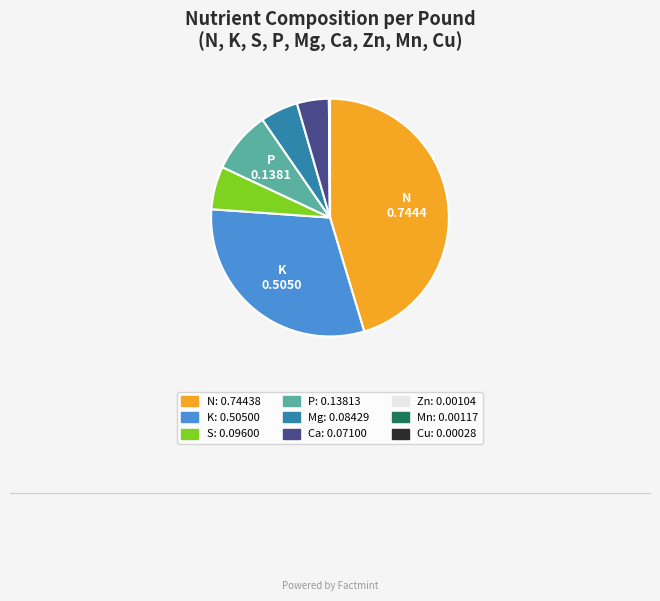

Is it true that Mg is 15% of the pie?

False